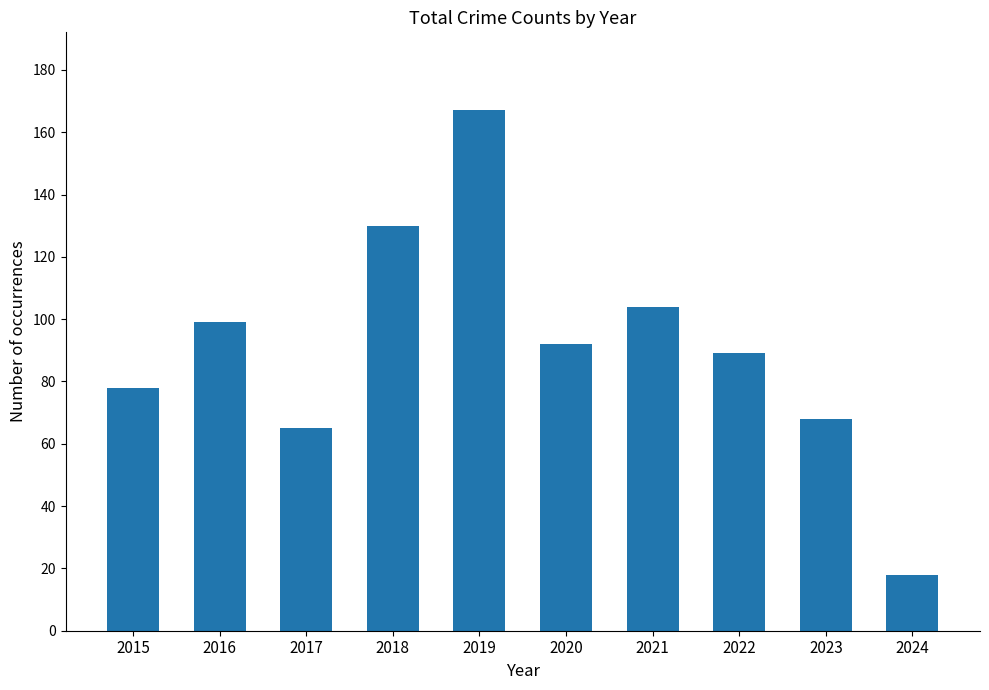

Rank the categories by value from lowest to highest.

2024, 2017, 2023, 2015, 2022, 2020, 2016, 2021, 2018, 2019